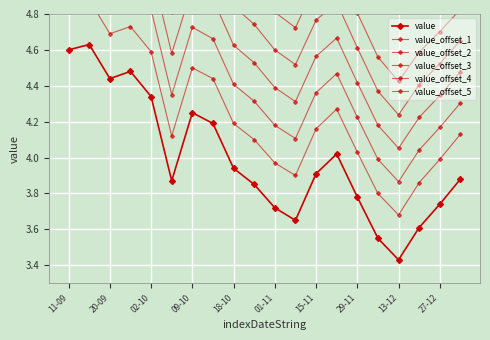

What is the total value across all series at 17?

24.7